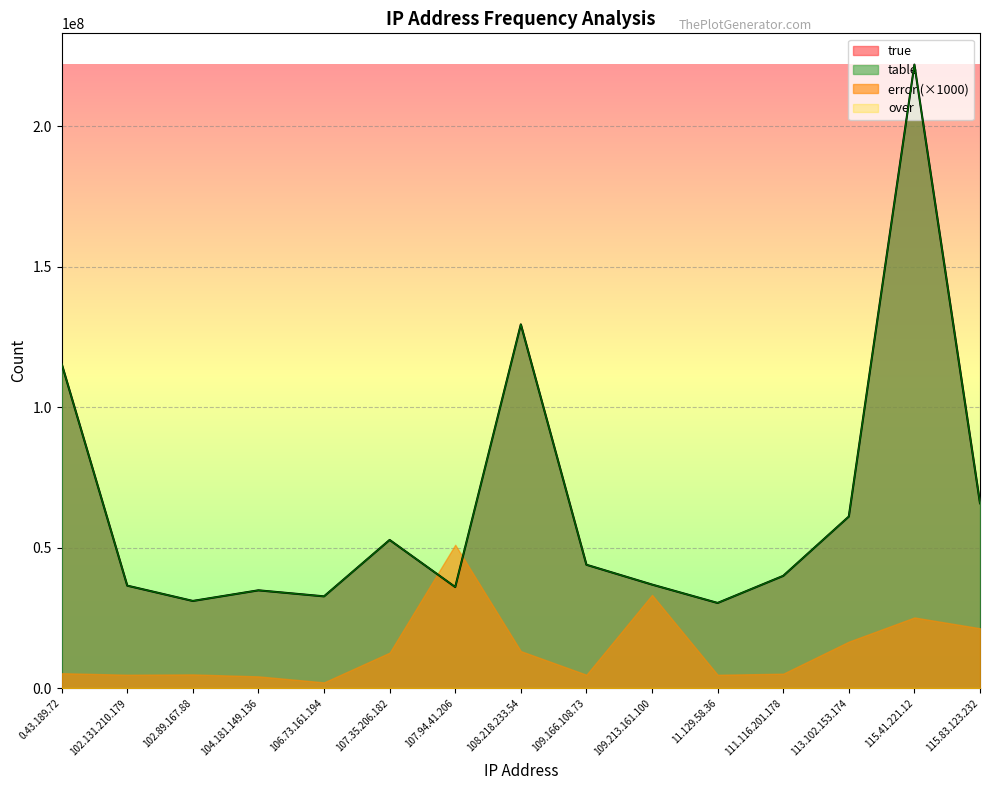

How many lines are shown in the chart?

4